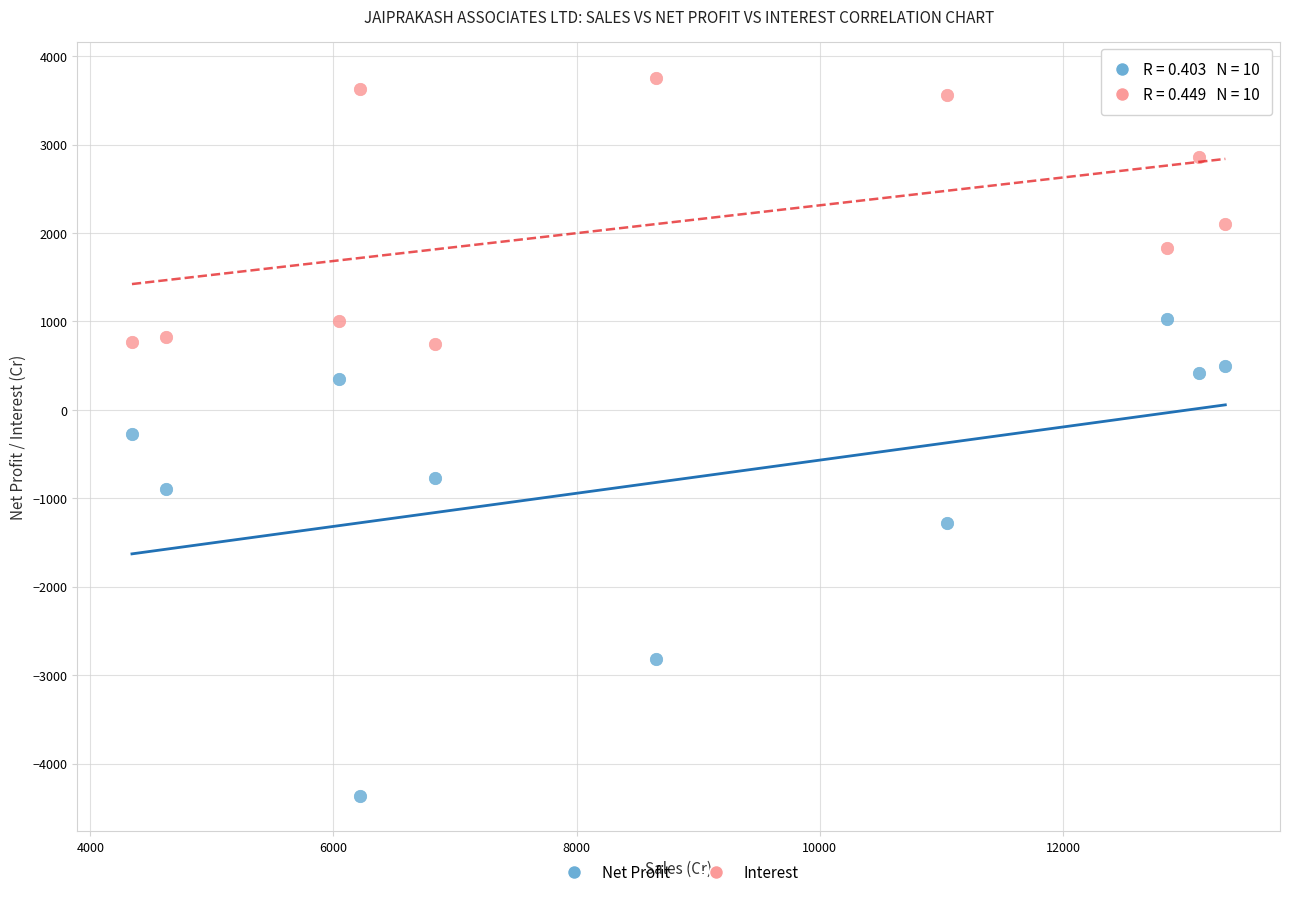

Which series reaches the maximum Y coordinate?

Interest